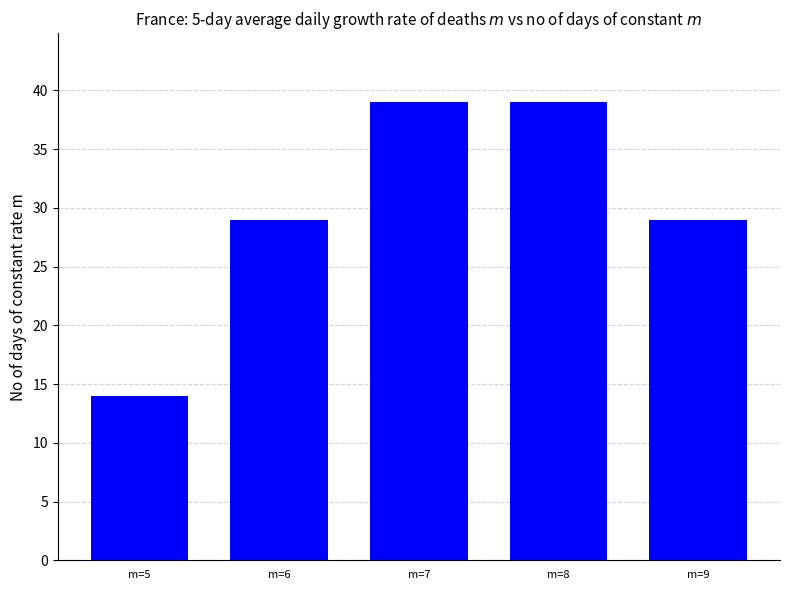

The value at m=8 is 17. True or false?

False